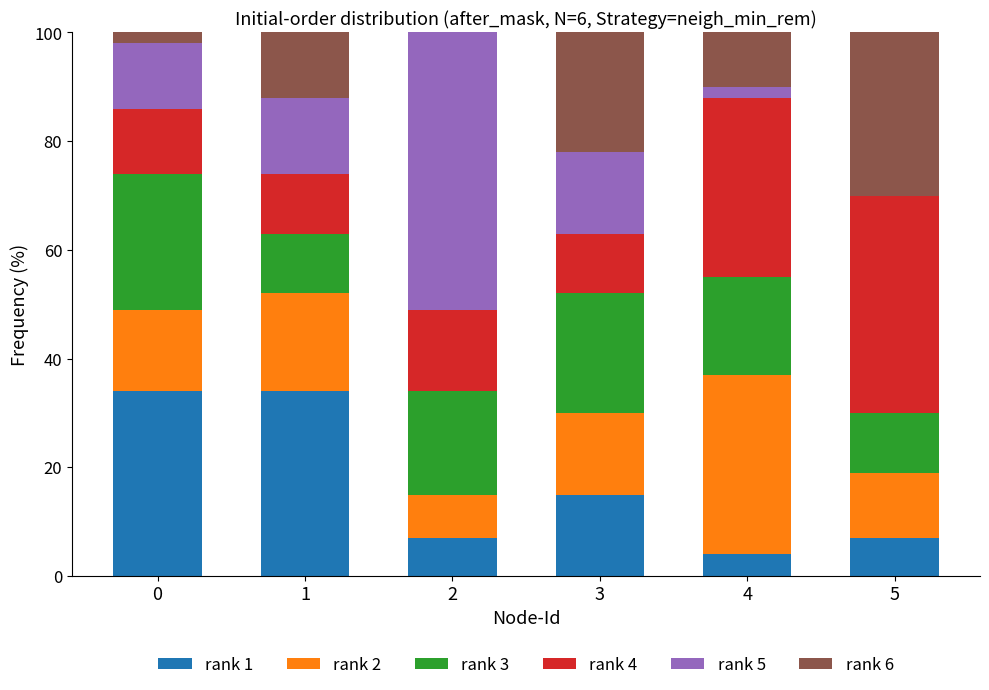

What is the sum of the rank 6 values at 3 and 0?

36